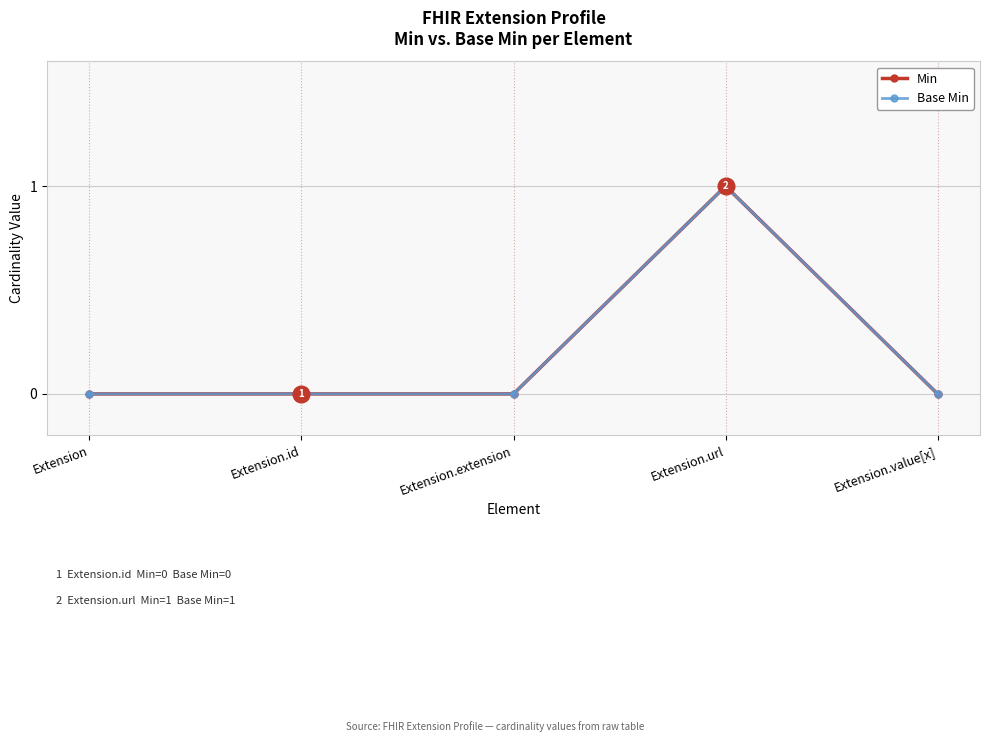

At Extension.url, list the series in order from smallest to largest.

Min, Base Min